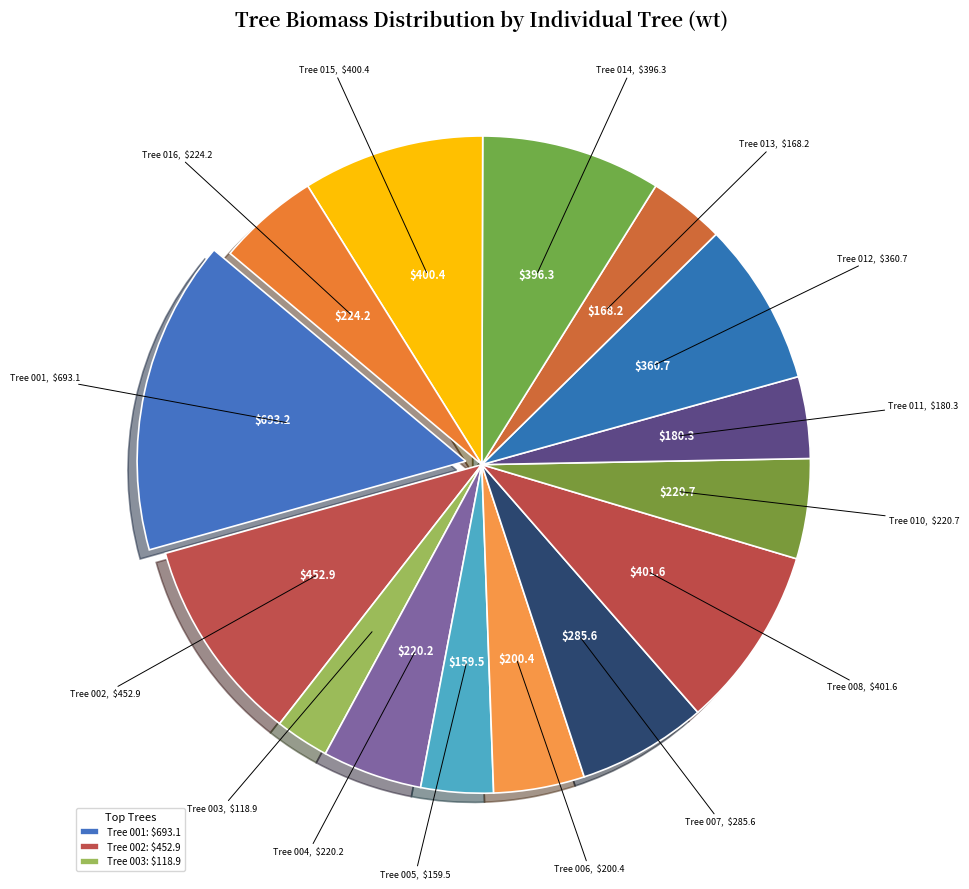

Count the number of slices in the pie.

15